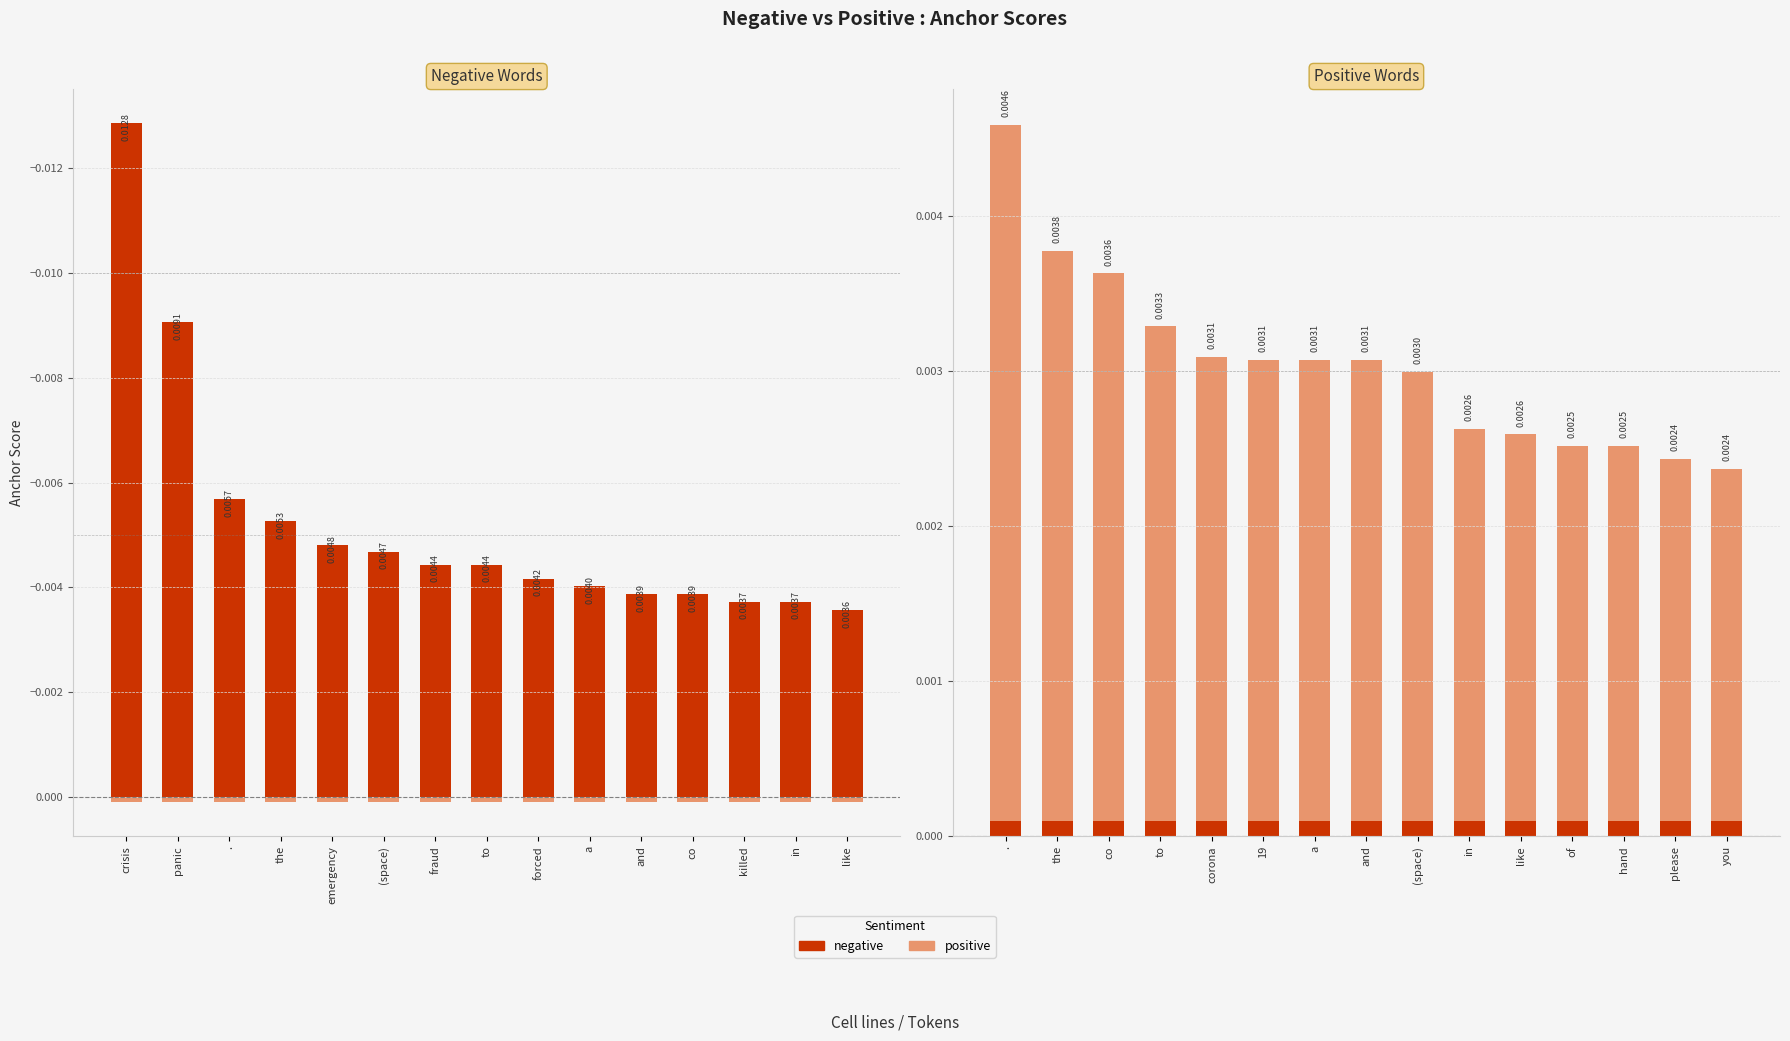

What are all the series names shown in the legend?

negative, positive